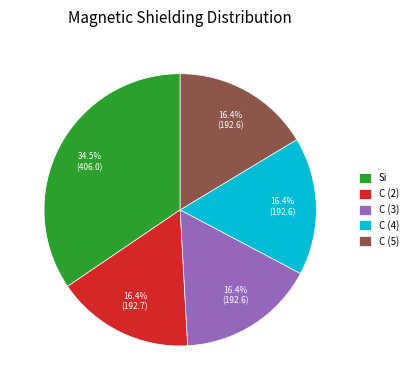

Do Si and C (3) together represent more than half of the pie?

Yes